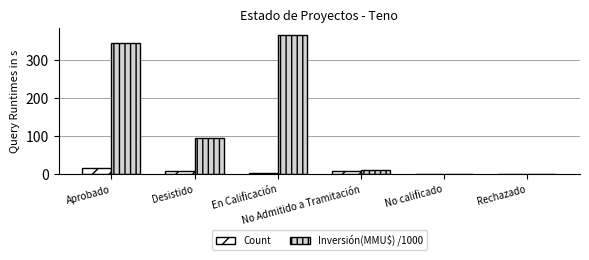

Which series has the largest range (max minus min)?

Inversión(MMU$) /1000